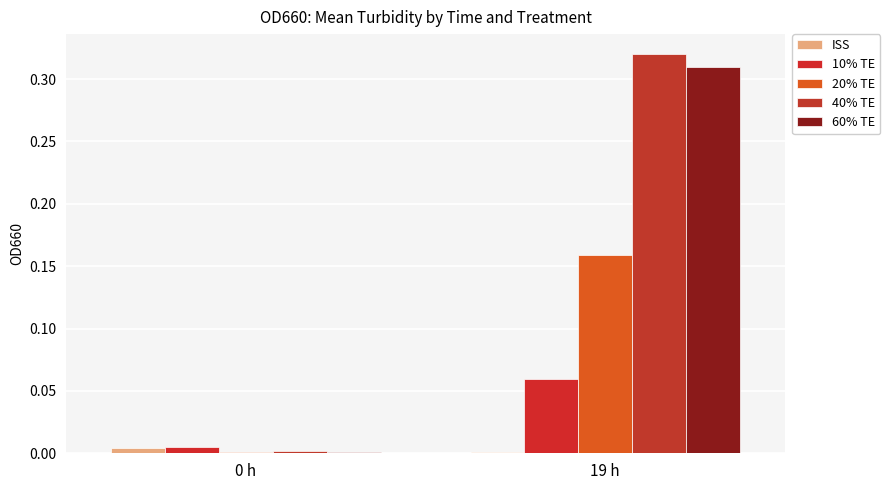

What is the greatest value displayed?

0.3